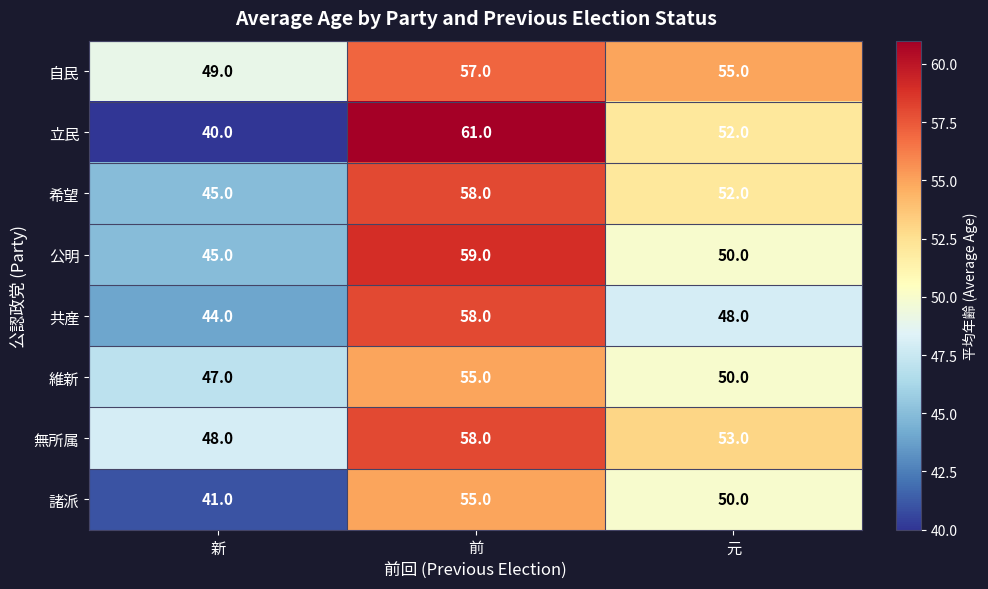

What is the difference between the highest and lowest values at 元?

7